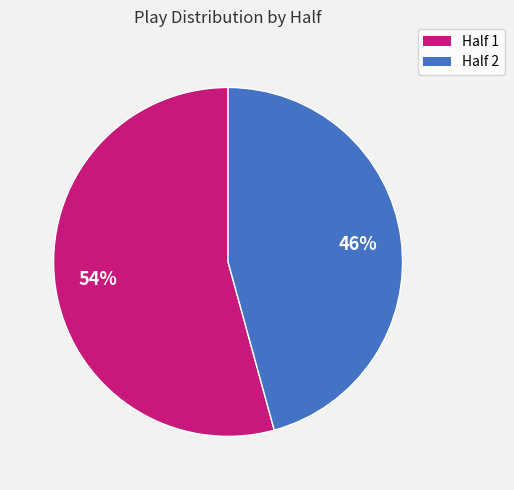

What percentage is the Half 1 slice, to the nearest percent?

54%